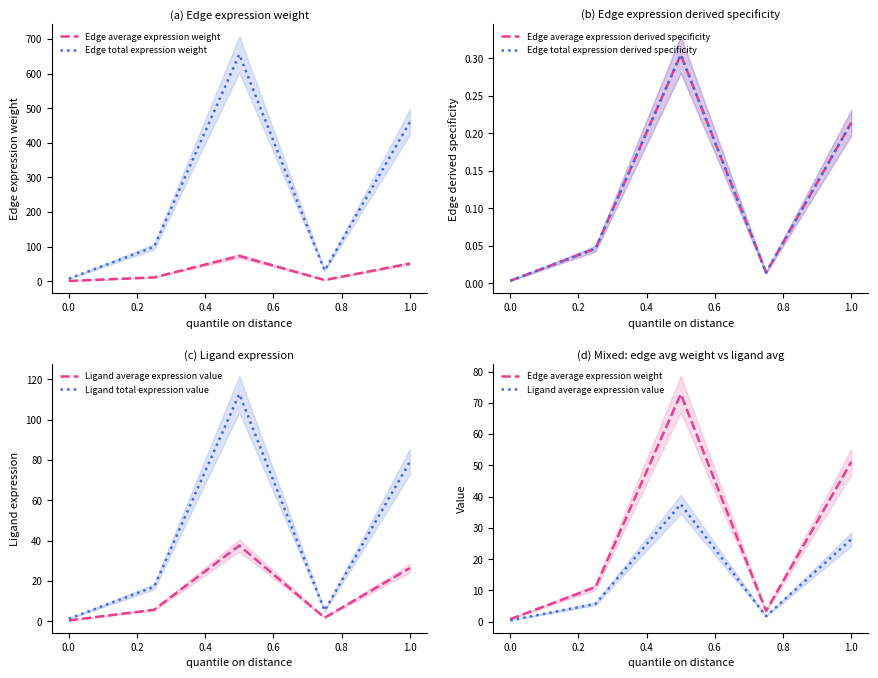

What is the difference between the highest and lowest values at 0.0?

7.3